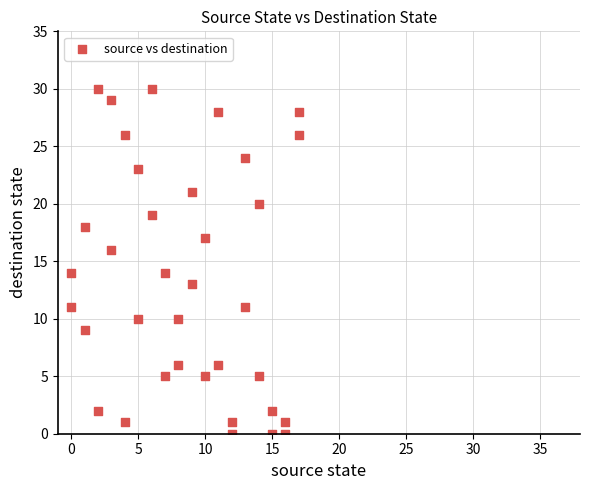

What is the range of X values (max minus min)?

17